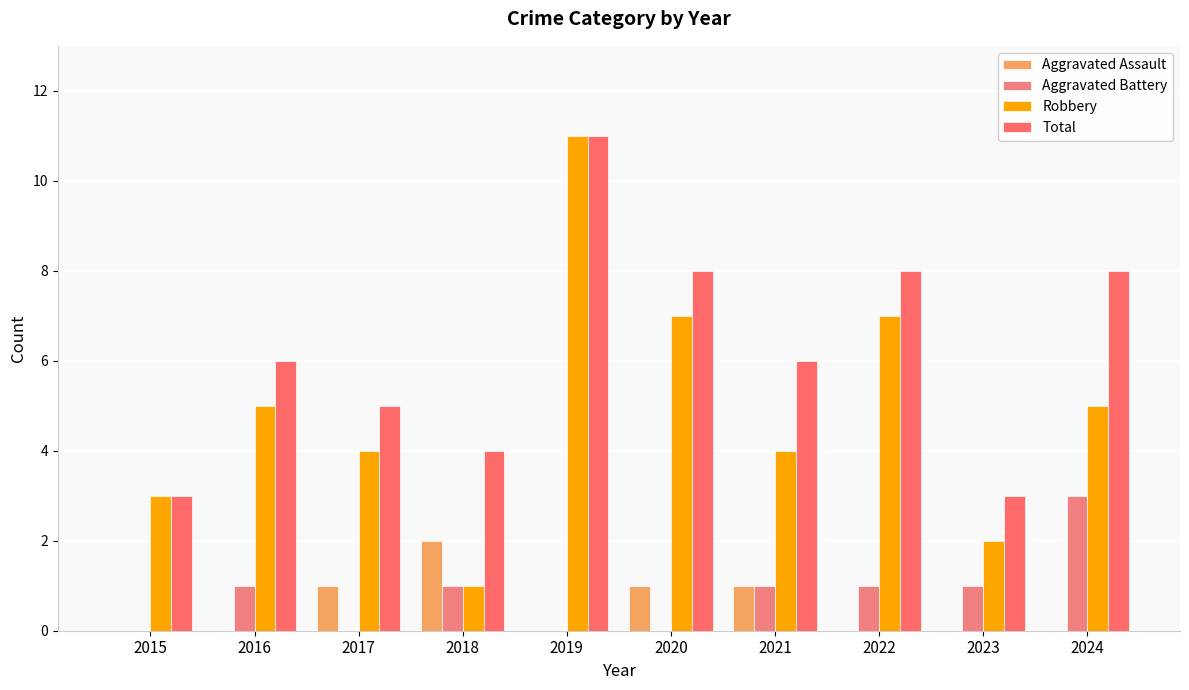

What is the lowest value of the Total series?

3